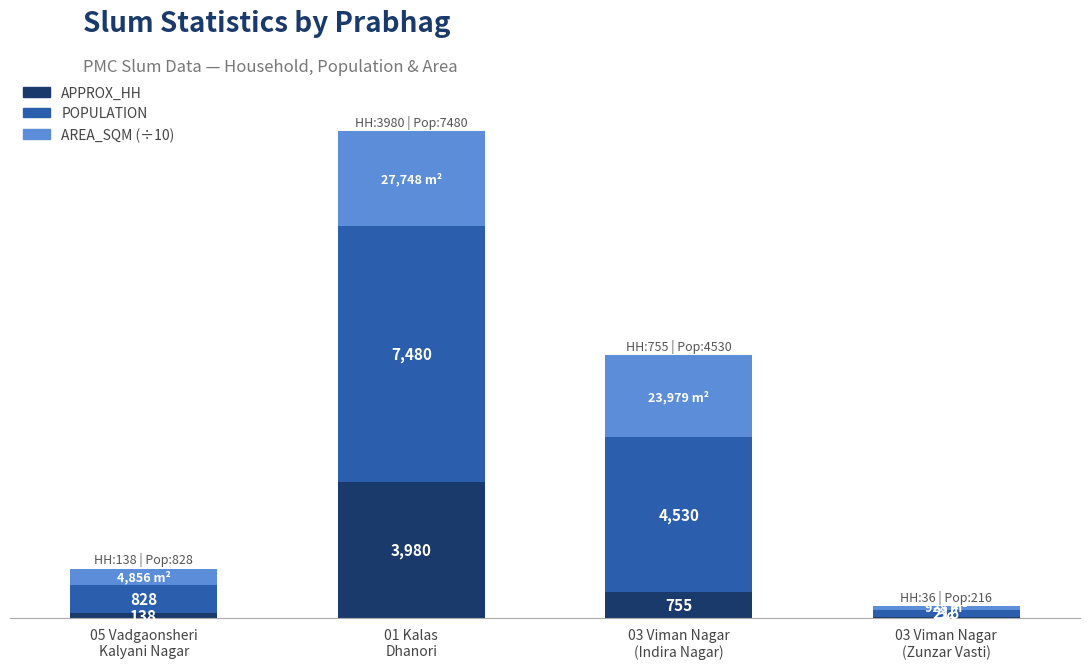

Are the bars grouped side by side (vs. stacked)?

No